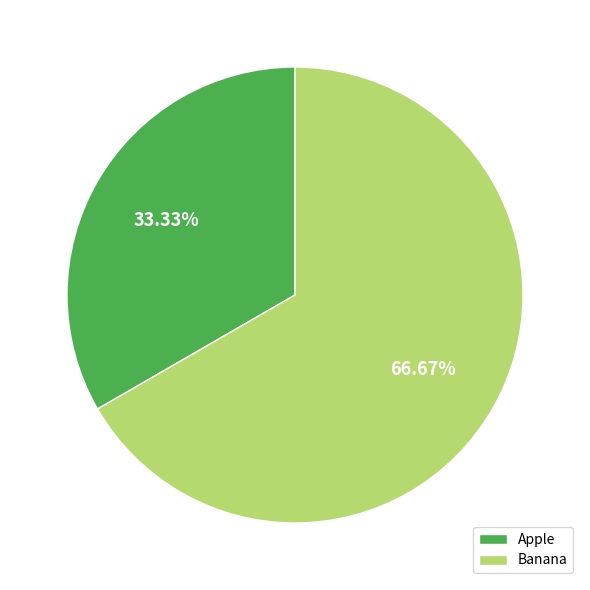

To the nearest percent, what percentage of the pie is Apple?

33%